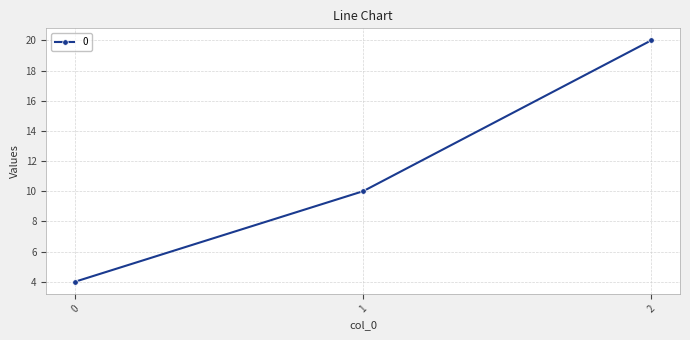

List the labels in order of value, smallest first.

0, 1, 2